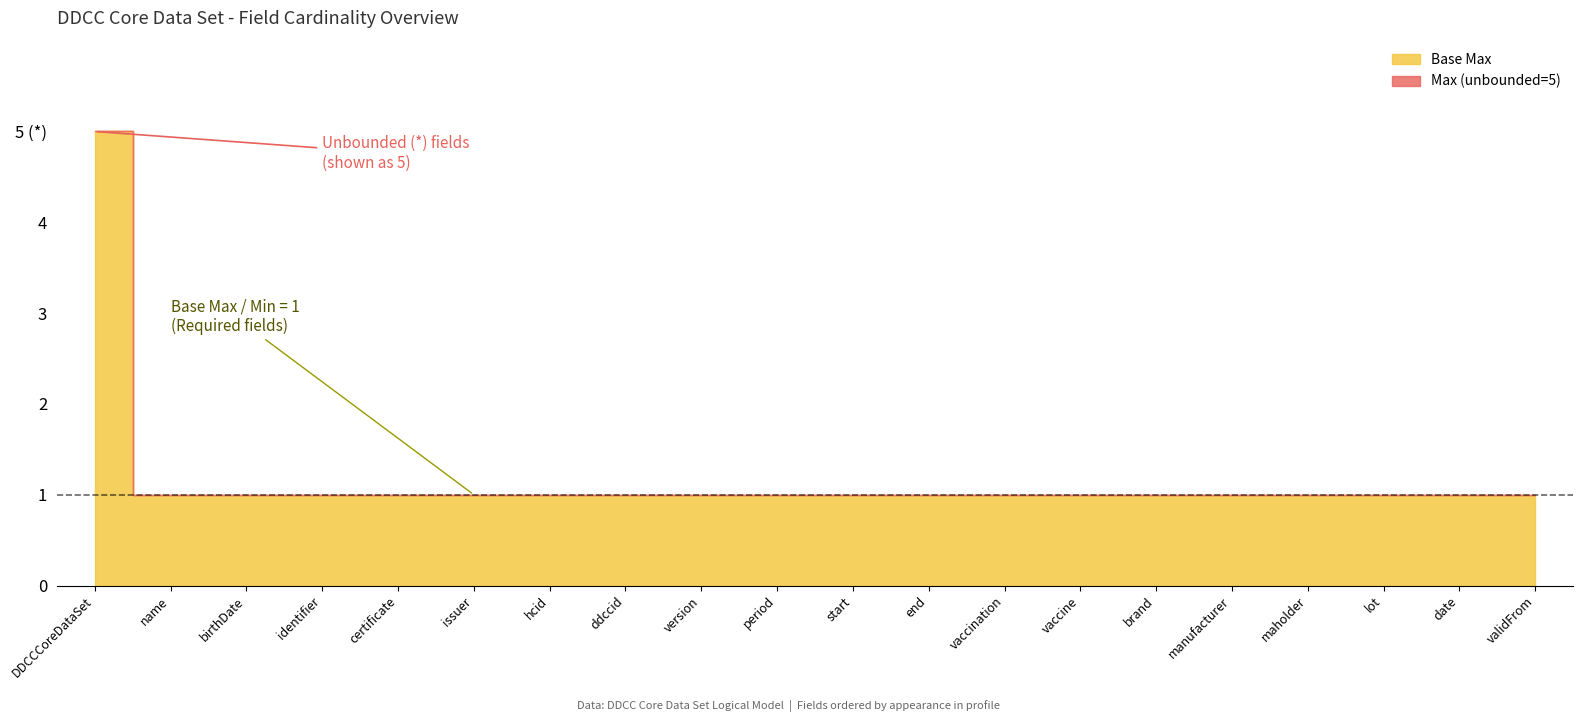

Is the value of Base Min at DDCCCoreDataSet.vaccination.lot greater than the value of Max at DDCCCoreDataSet.vaccination.brand?

No